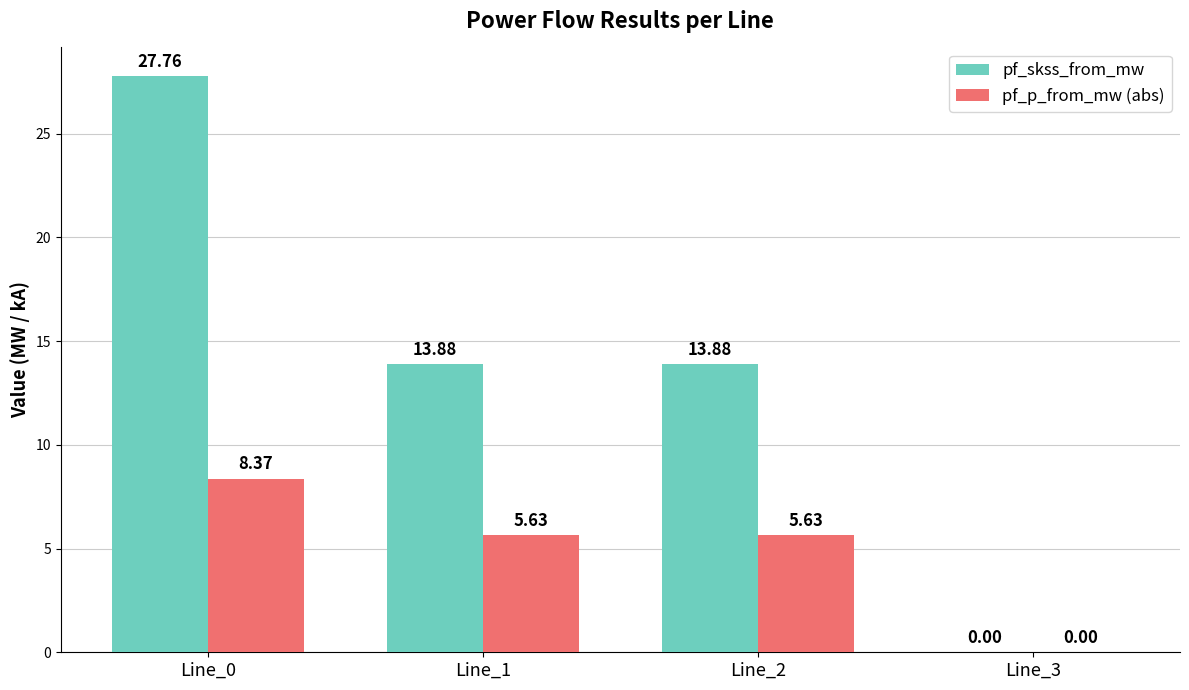

Are the bars horizontal?

No